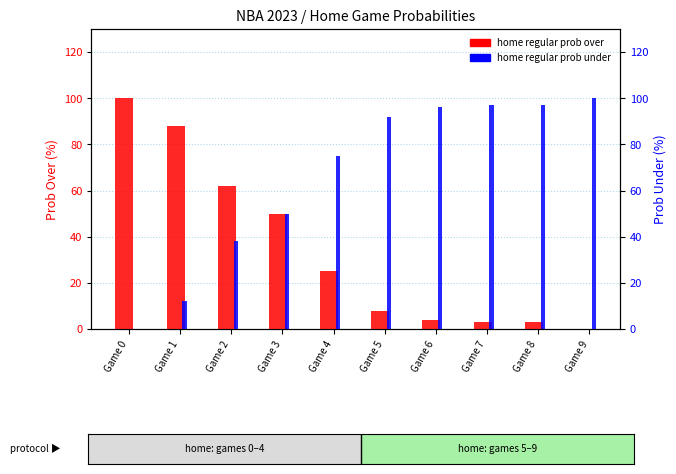

What is the difference between the maximum and second lowest values in the home 2023 regular prob over series?

97